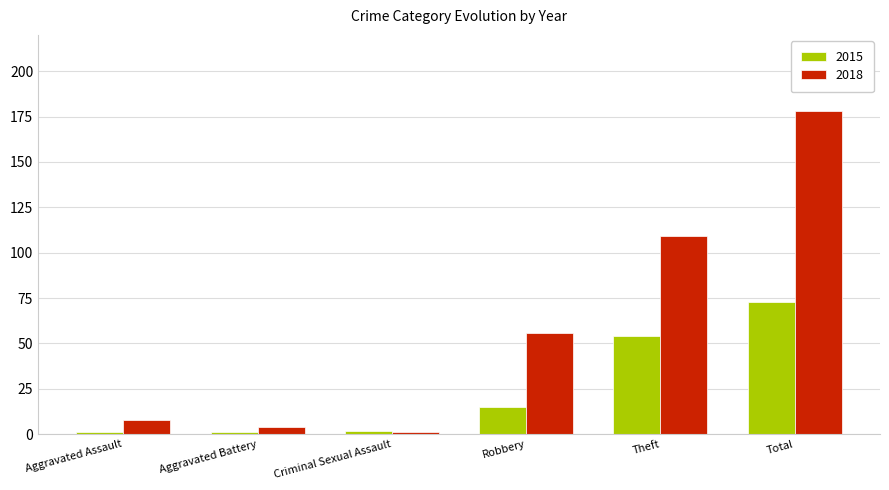

What is the difference between the maximum and minimum values in the 2015 series?

72